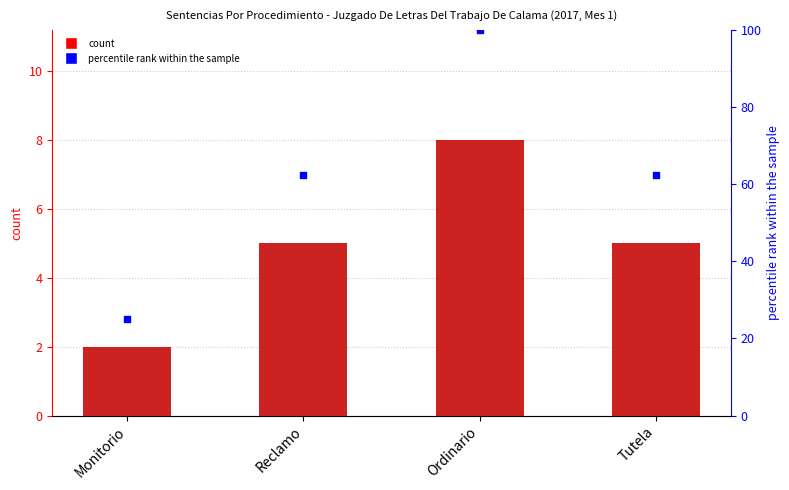

Which series contains the highest Y value?

percentile rank within the sample